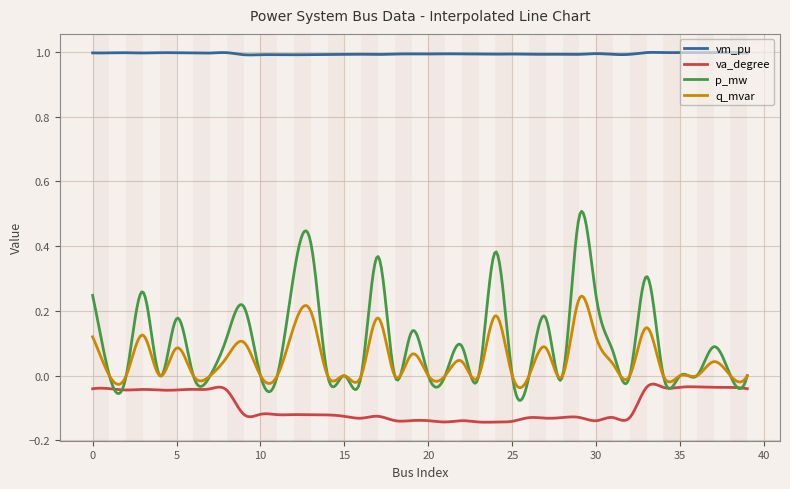

At how many categories does at least one series exceed 0?

400